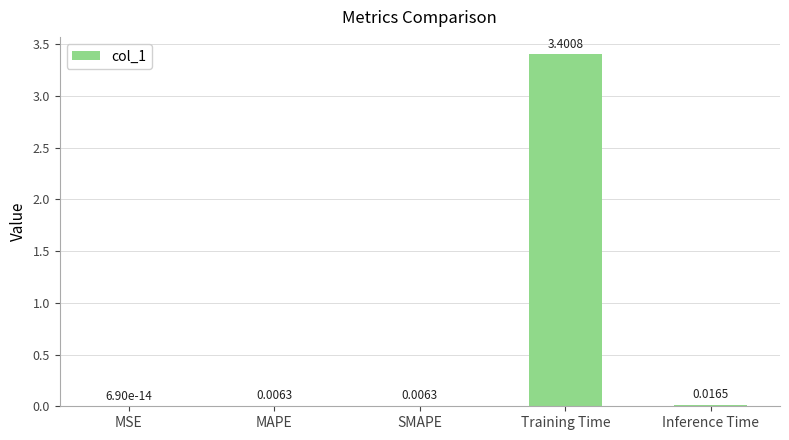

Which category has the highest value across all series?

Training Time